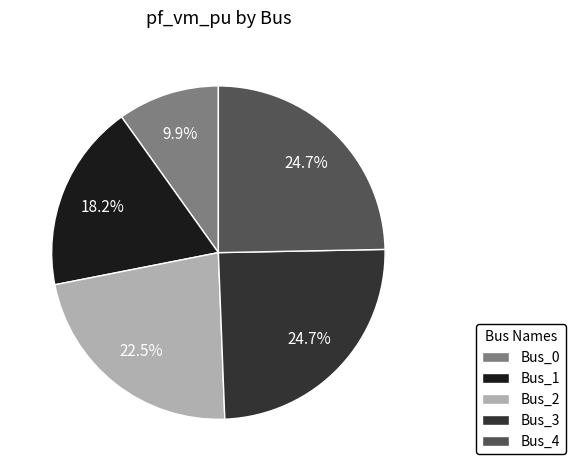

To the nearest percent, what is the difference between the largest and smallest slice percentages?

15%